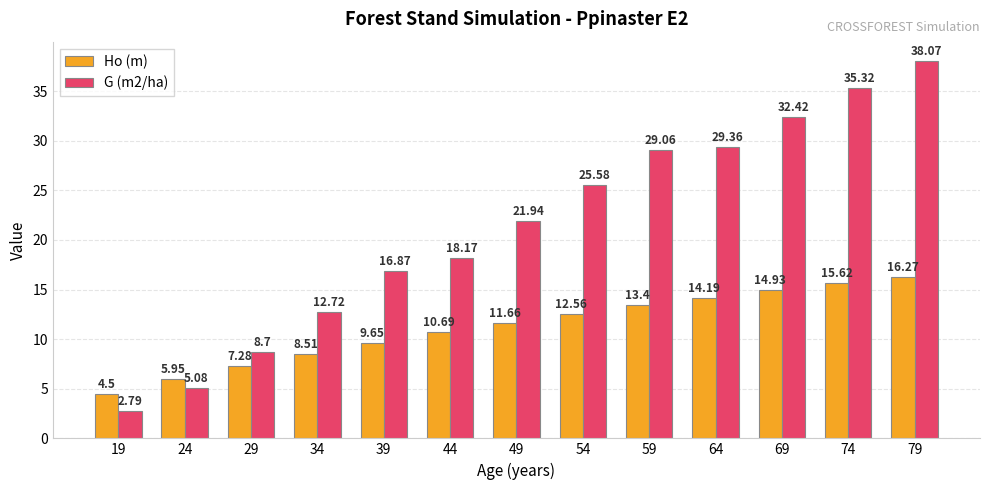

What is the difference between the Ho (m) values at 69 and 59?

1.5